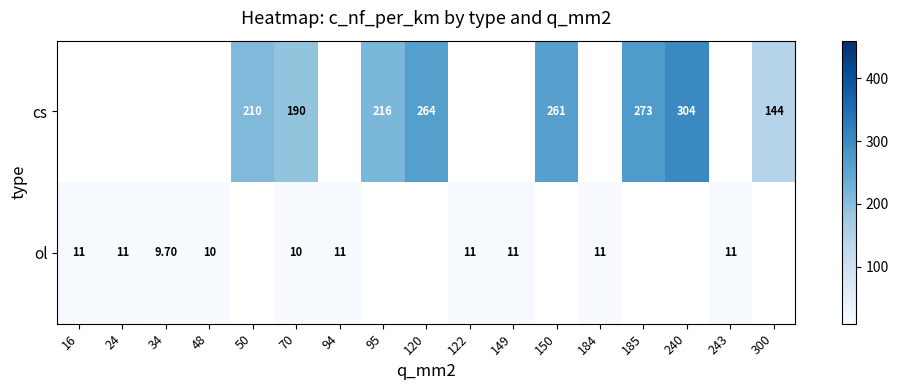

What is the difference between the ol values at 70 and 243?

1.0